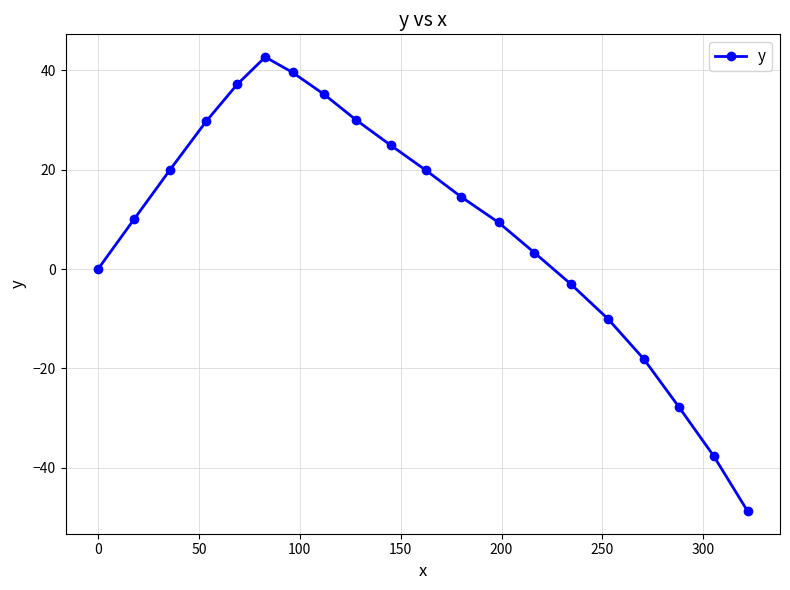

How many lines are shown in the chart?

1